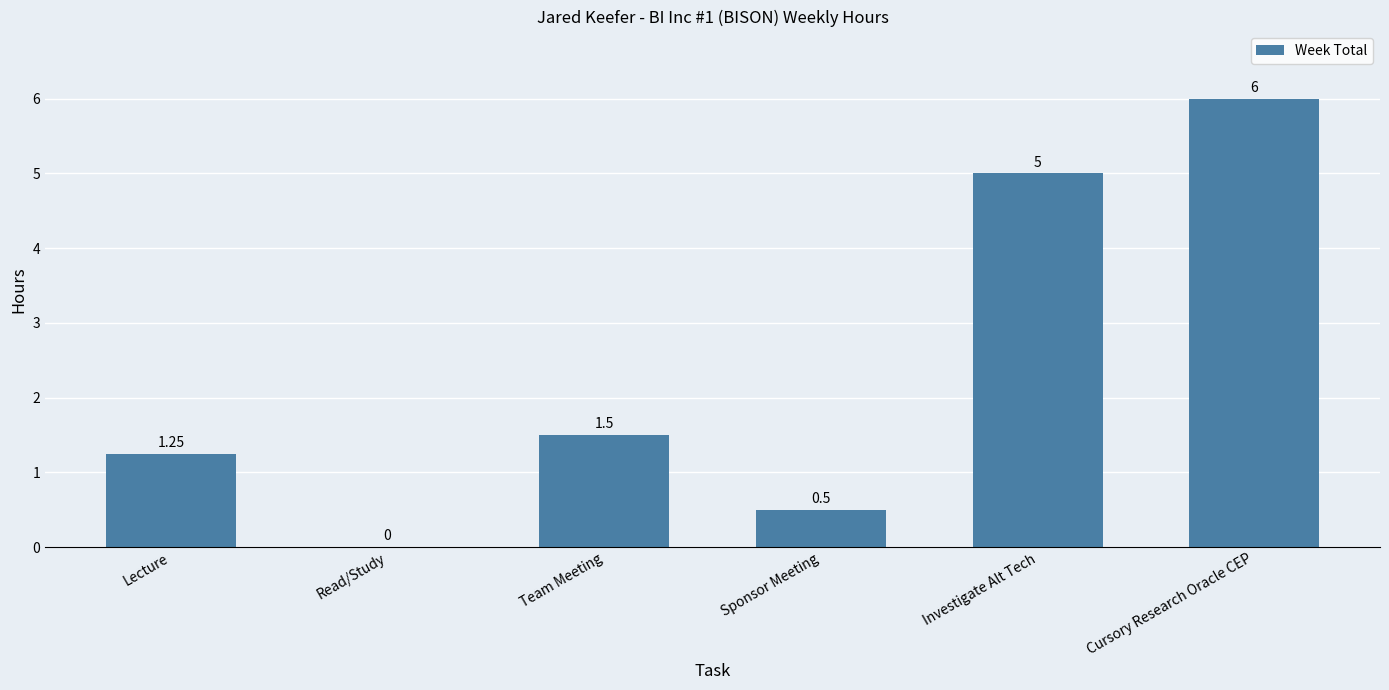

At which label is the value closest to 3?

Team Meeting